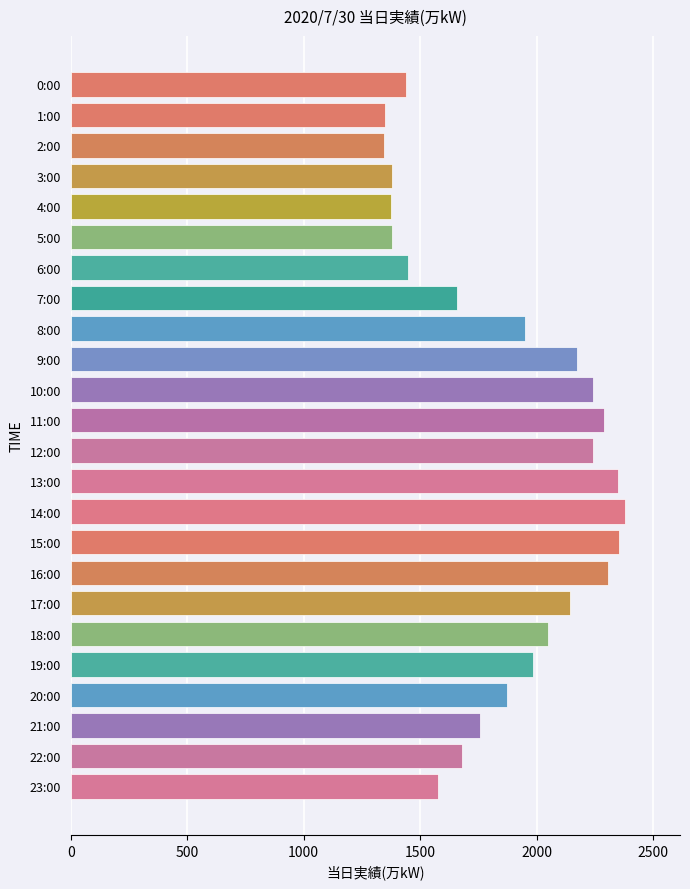

What is the difference between the second highest and minimum values?

1009